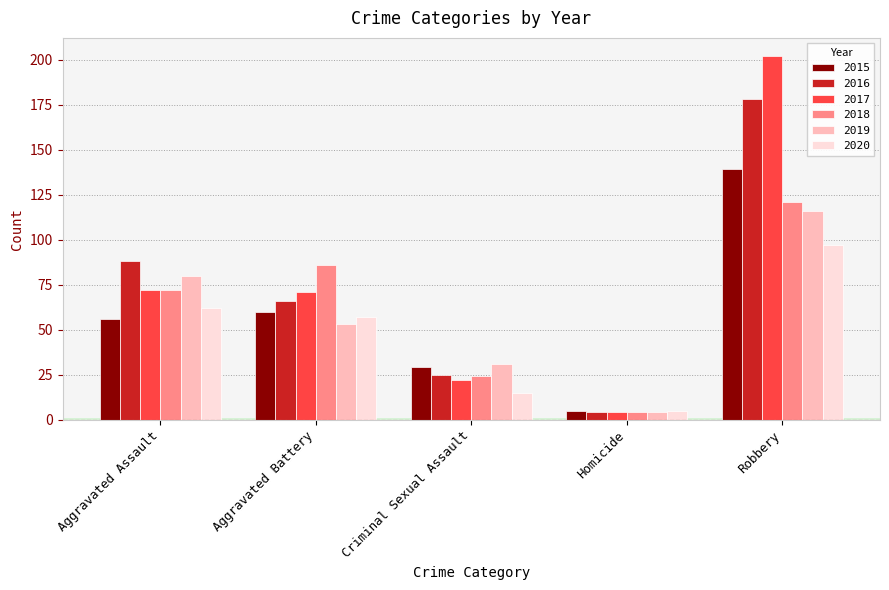

What is the smallest value displayed?

4